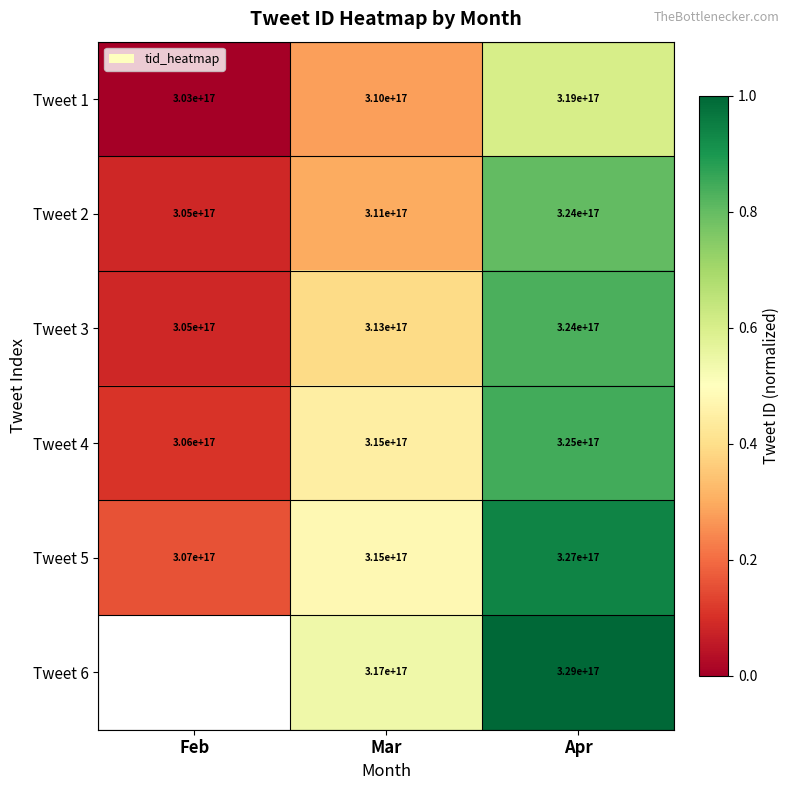

Count the number of data series in this chart.

6